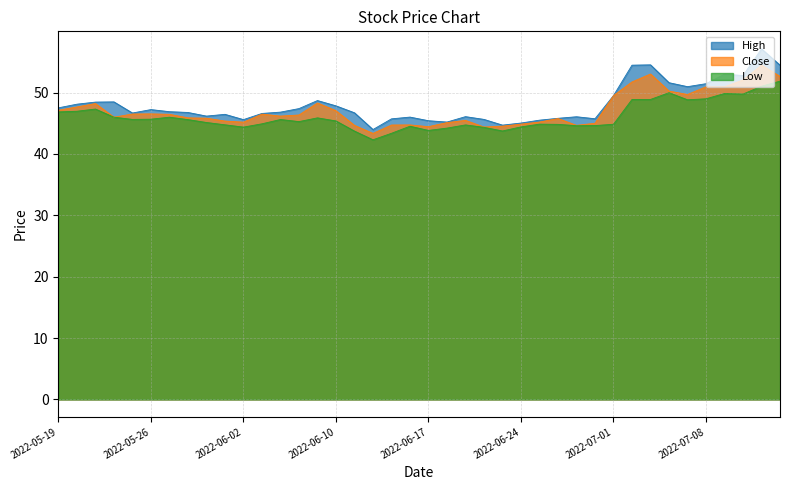

What is the difference between the highest and lowest values at 2022-06-02?

1.2